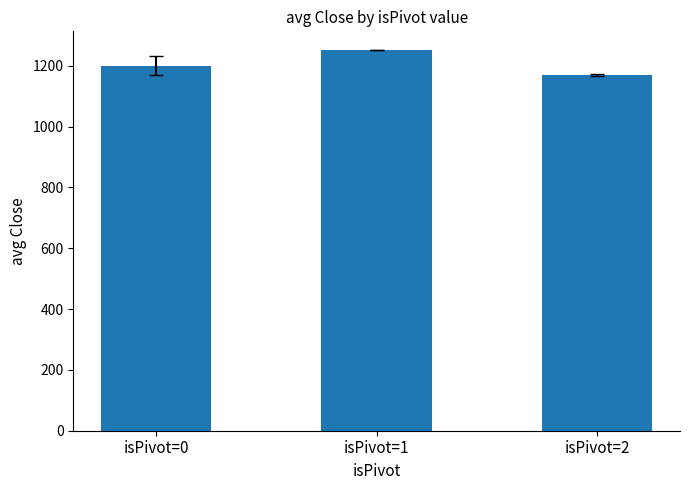

Which label corresponds to the largest value in the chart?

isPivot=1